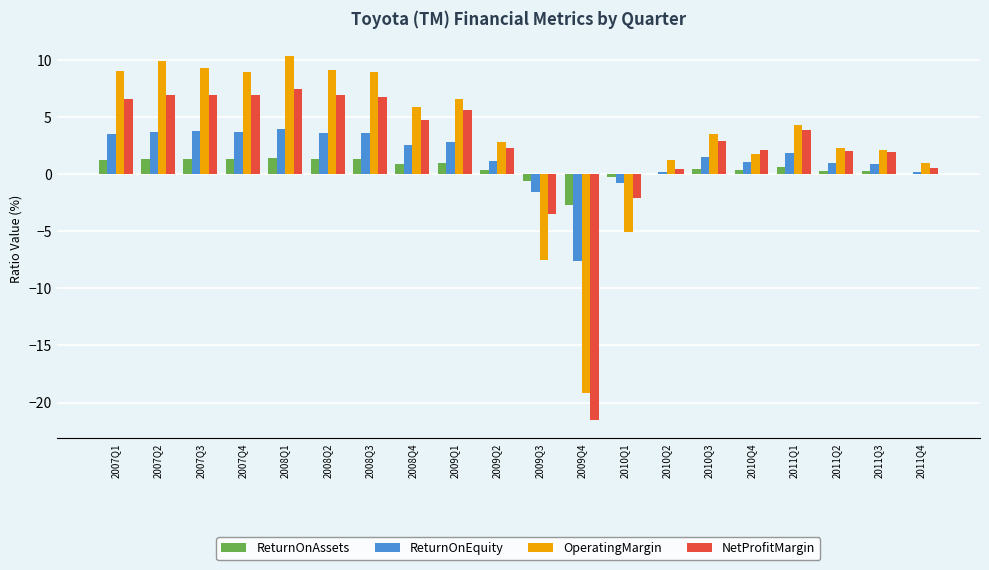

Count the number of data series in this chart.

4